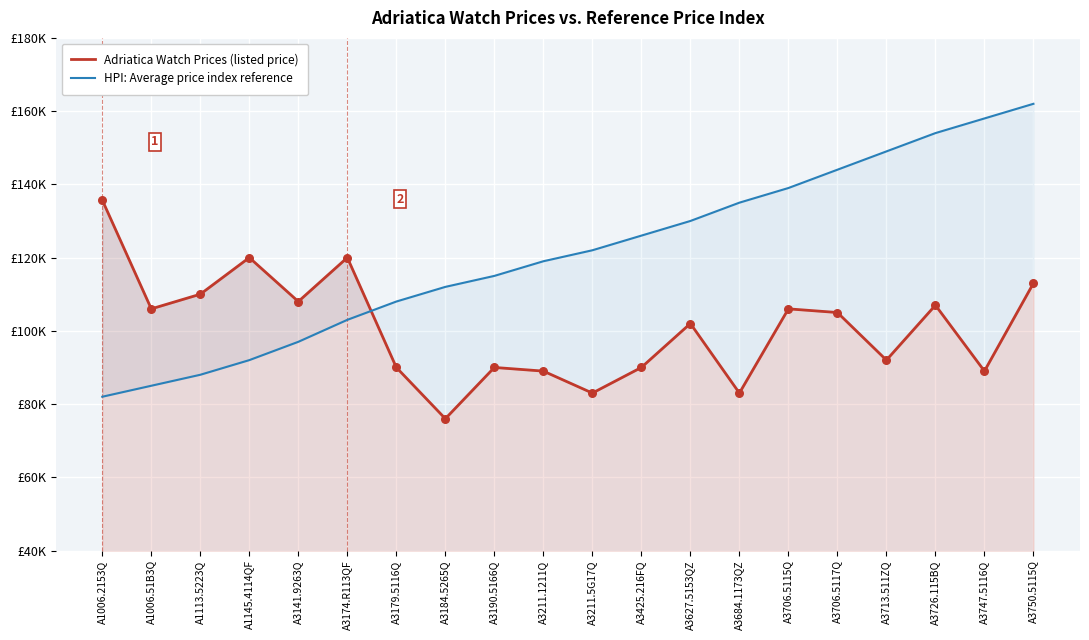

Which series reaches the minimum Y coordinate?

Adriatica Watch Prices (listed price)